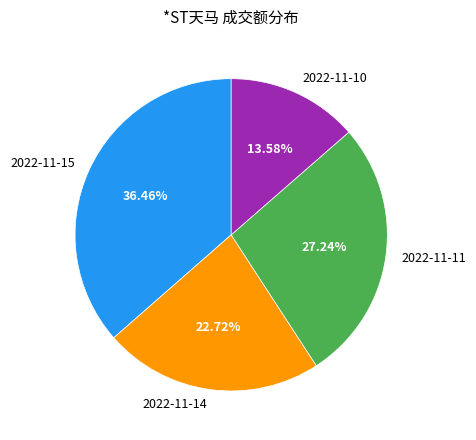

Is there a majority slice in this chart?

No